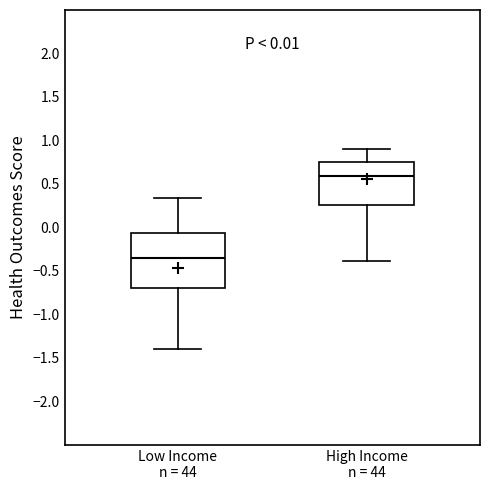

Which box's median line is the highest?

High Income n = 44